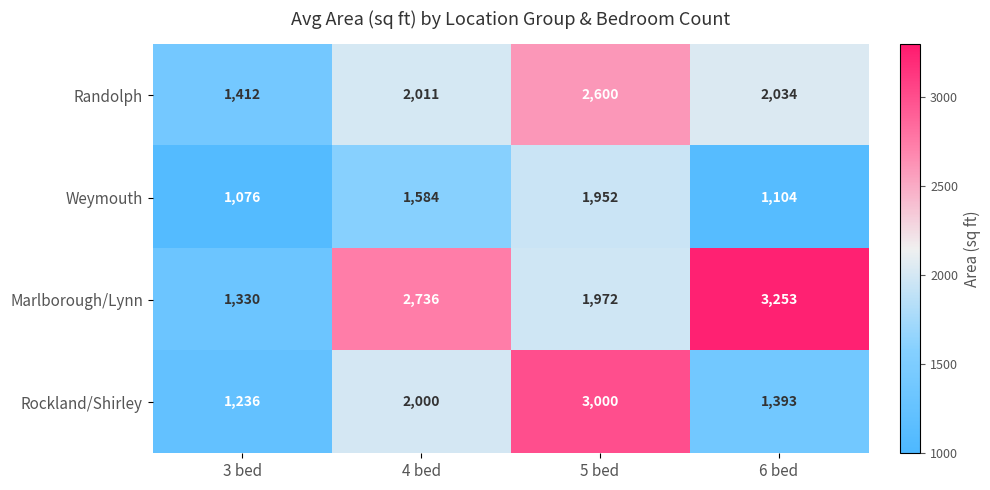

Which label corresponds to the smallest value in the chart?

3 bed